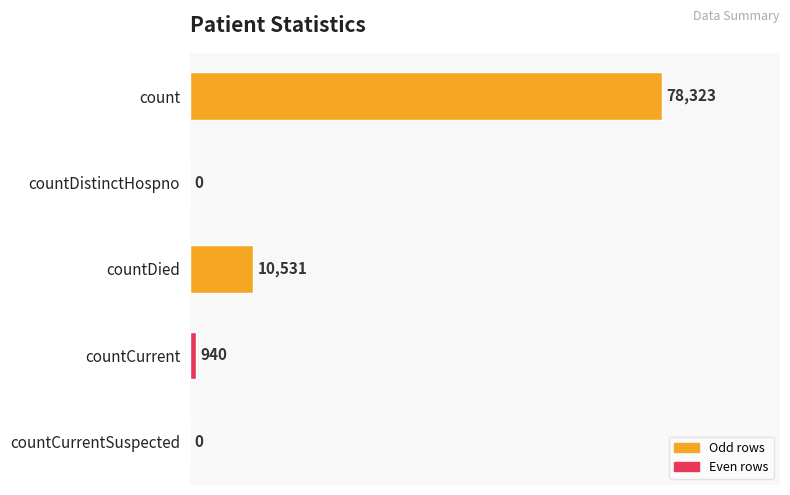

What is the greatest value displayed?

78323